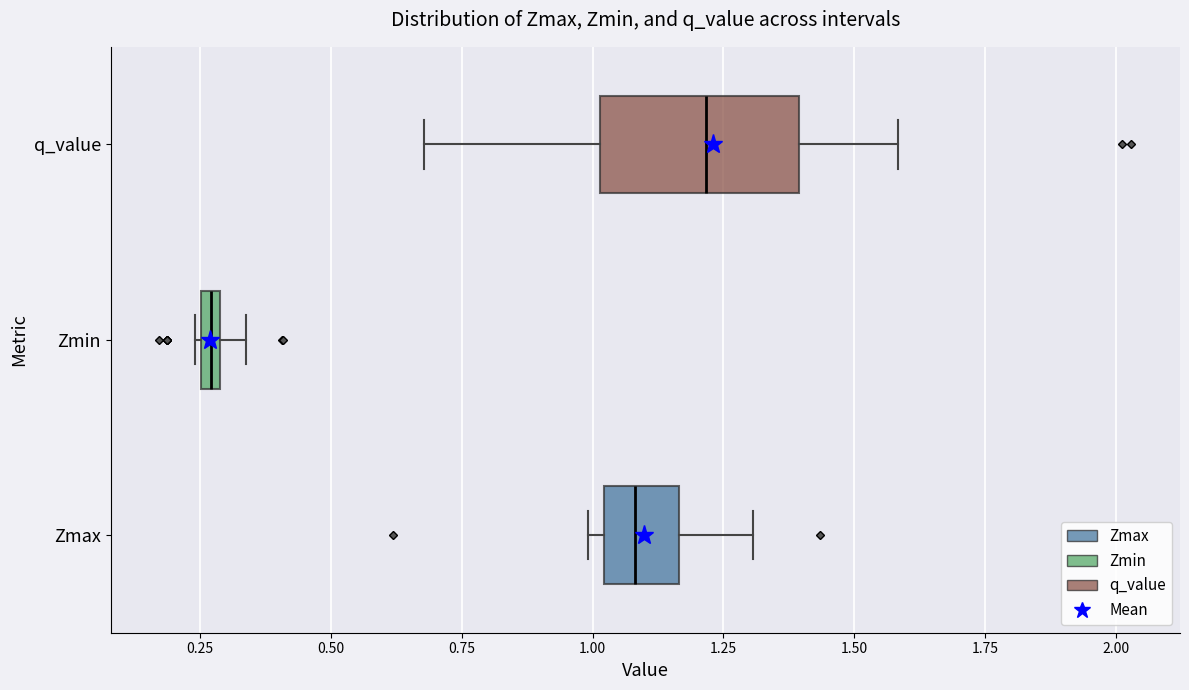

Which box has the furthest to the left median line?

Zmin